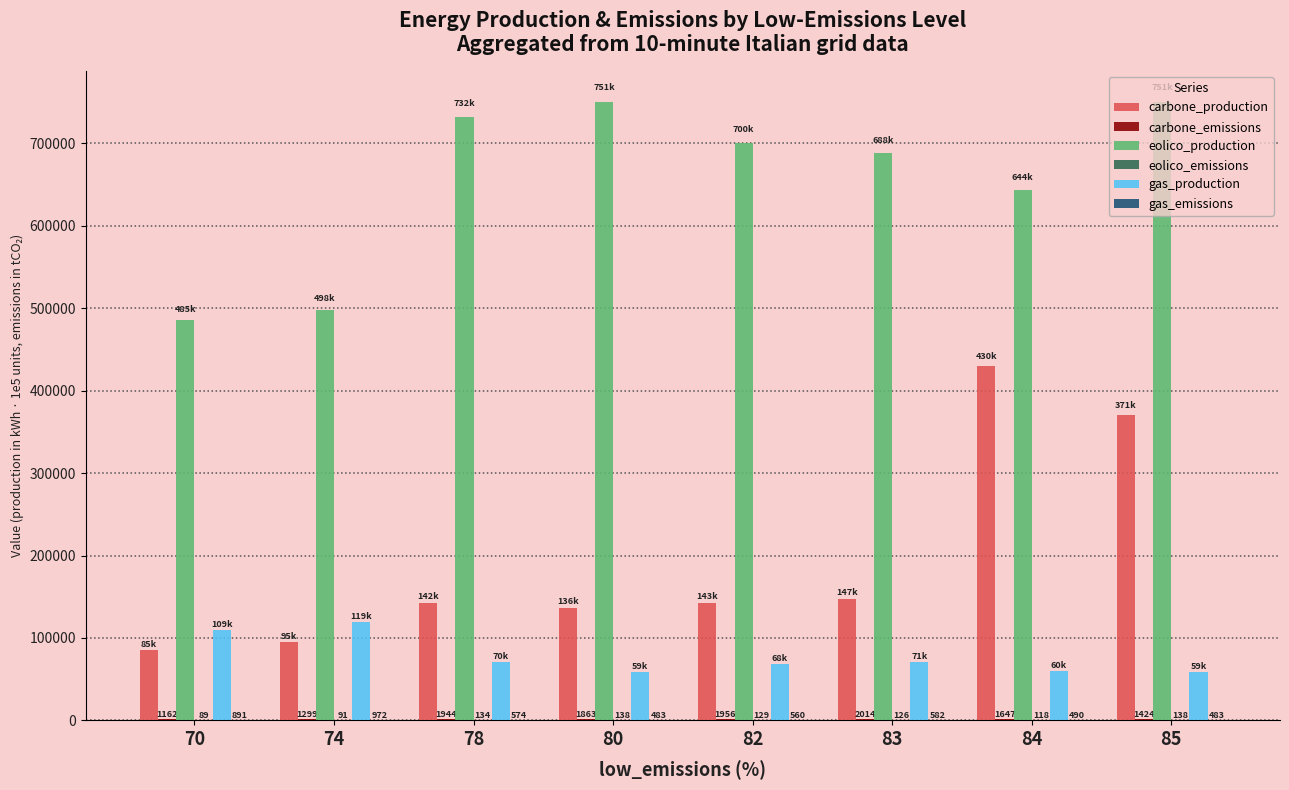

How many distinct data groups are displayed?

6